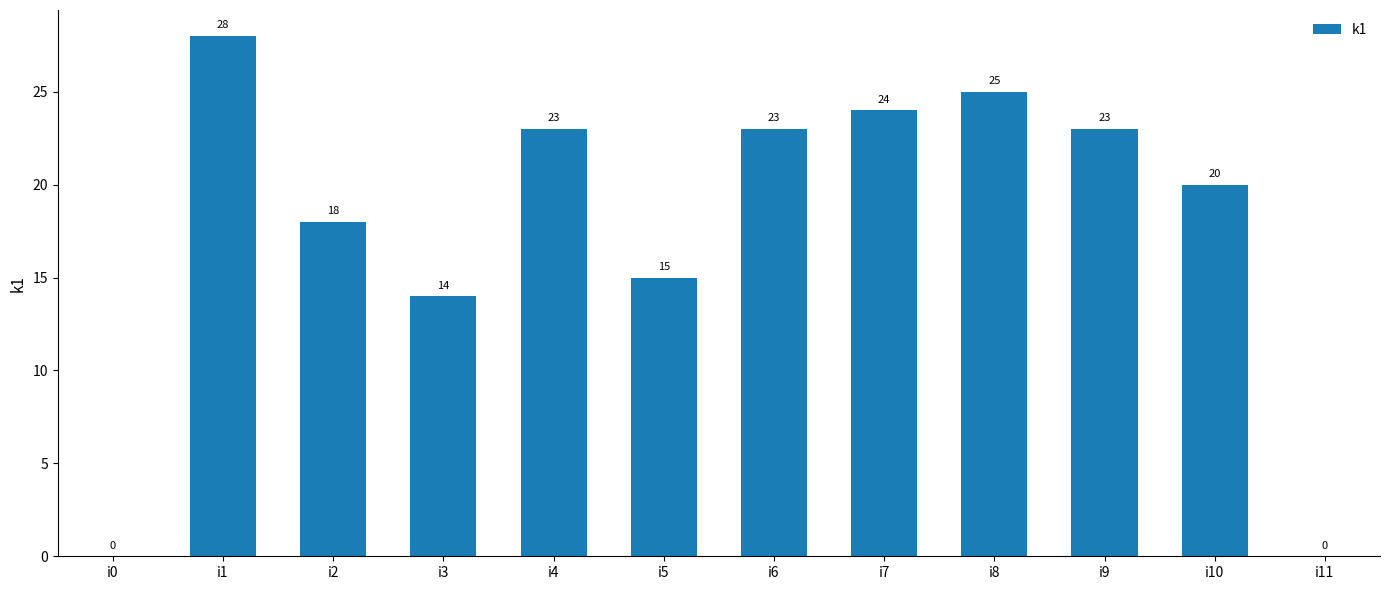

At which label does the data first exceed 23?

i1